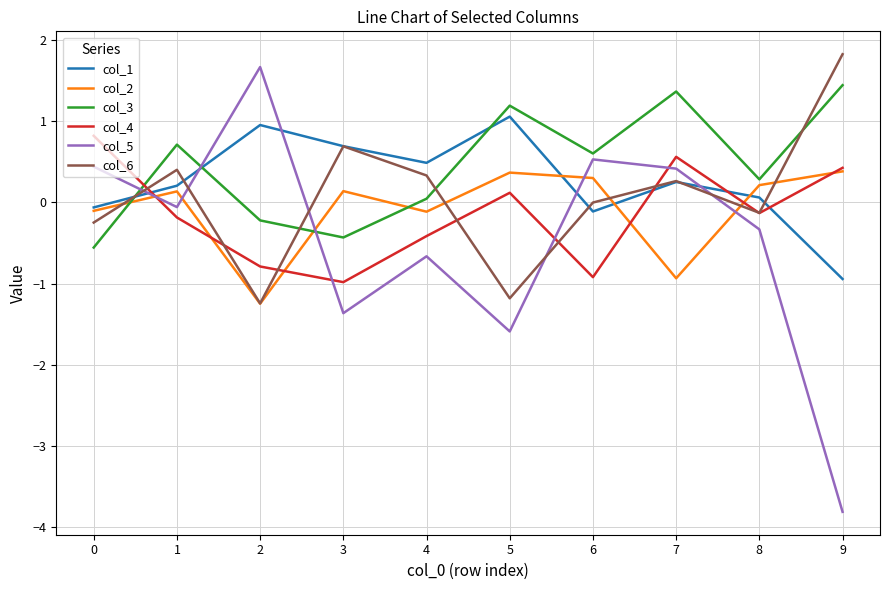

Is it true that col_4 equals -0.8 at 2?

True